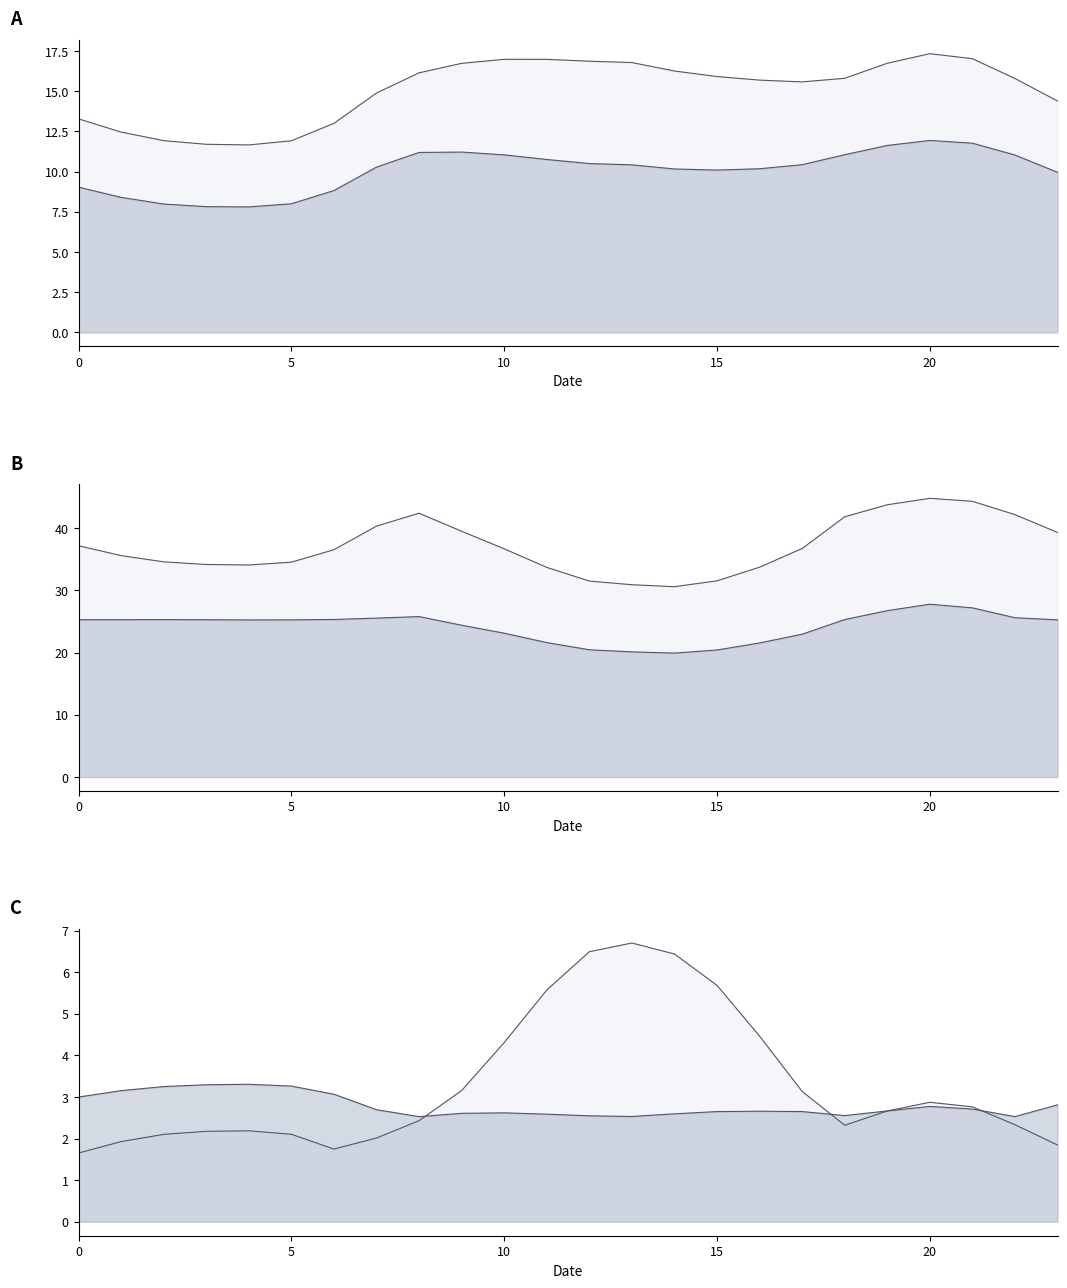

At which category does col_1 reach its first local peak?

9